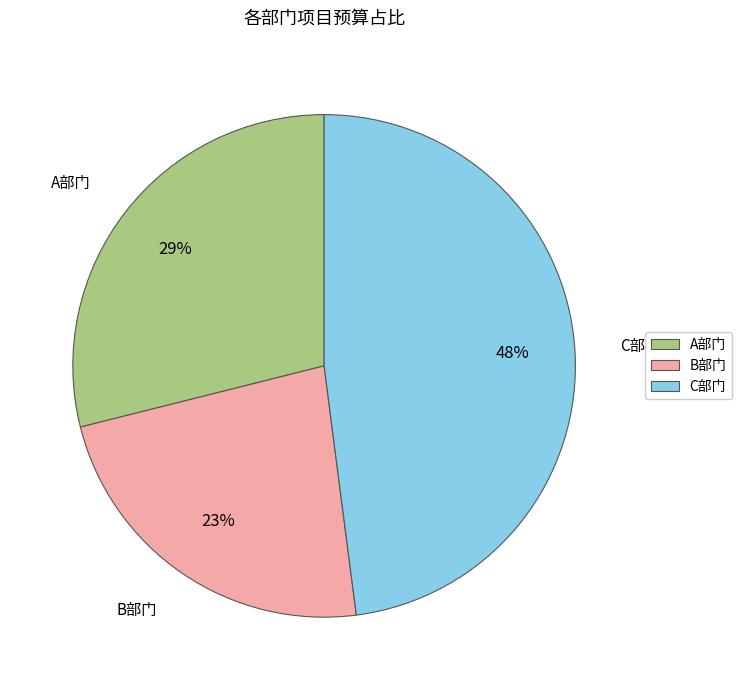

What percentage is the C部门 slice, to the nearest percent?

48%